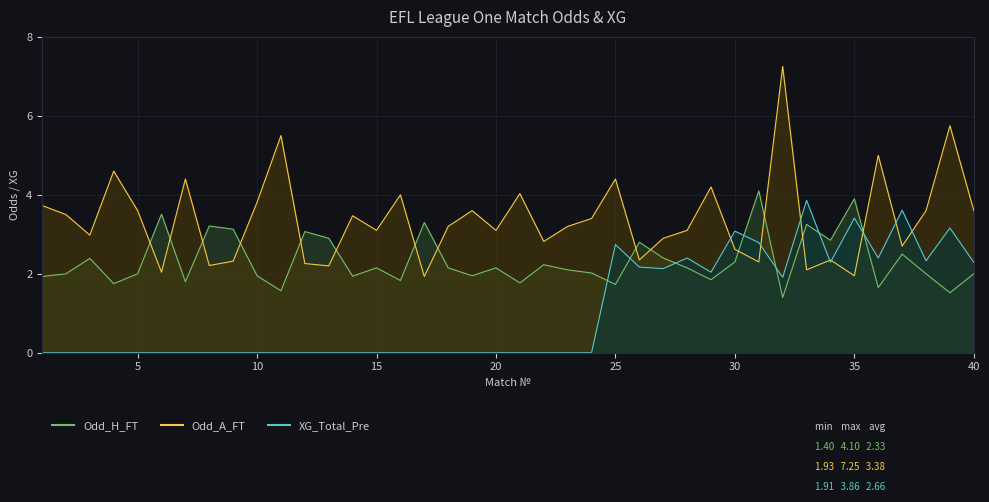

What are all the series names shown in the legend?

Odd_H_FT, Odd_A_FT, XG_Total_Pre